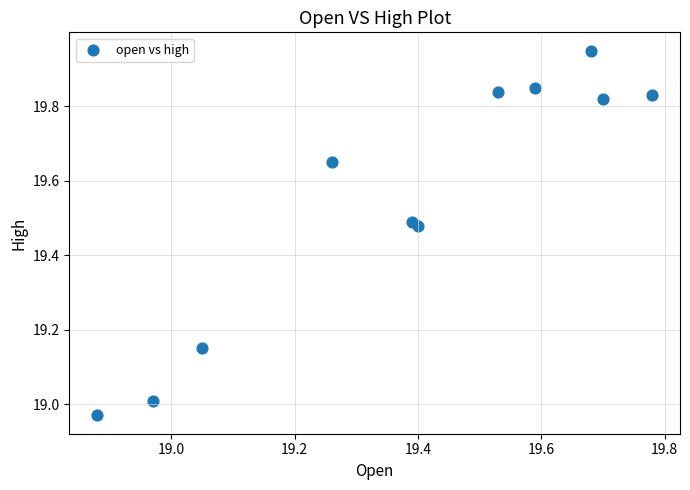

What is the average X value?

19.4